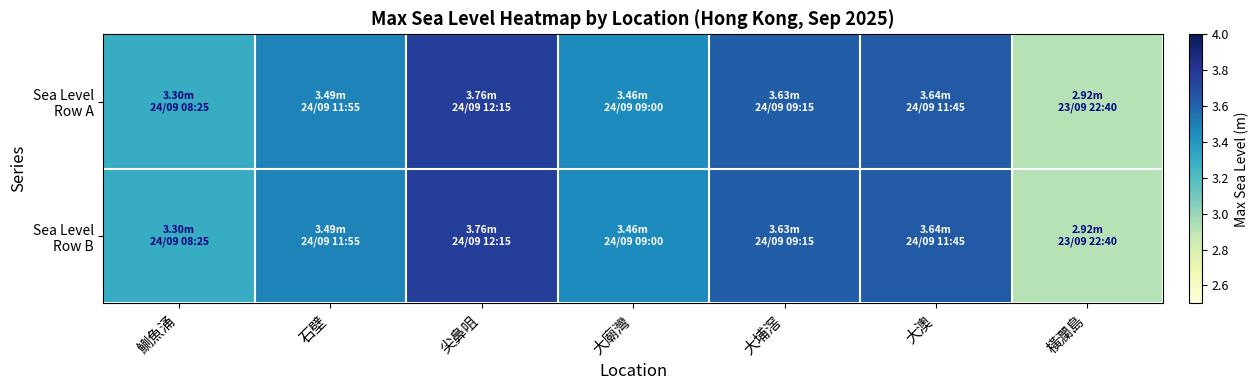

Which series has the largest range (max minus min)?

Sea Level Row A